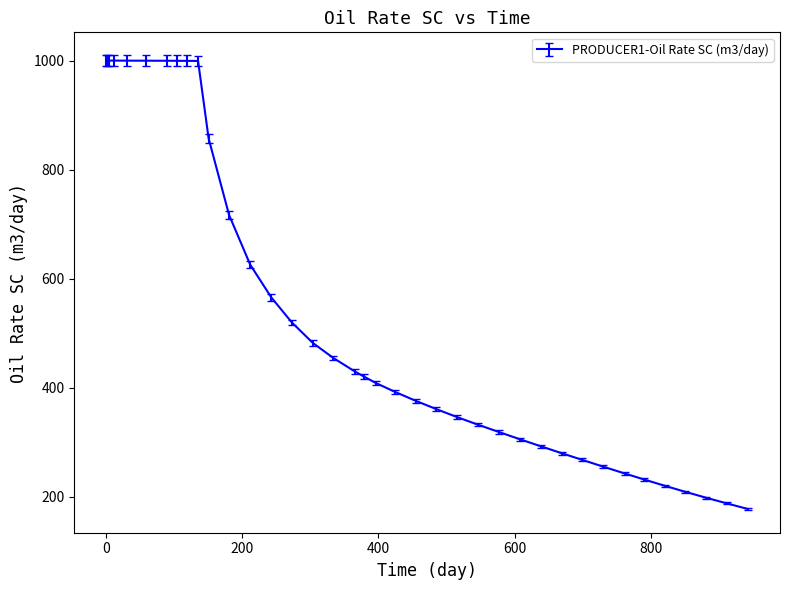

What is the smallest value displayed?

177.3